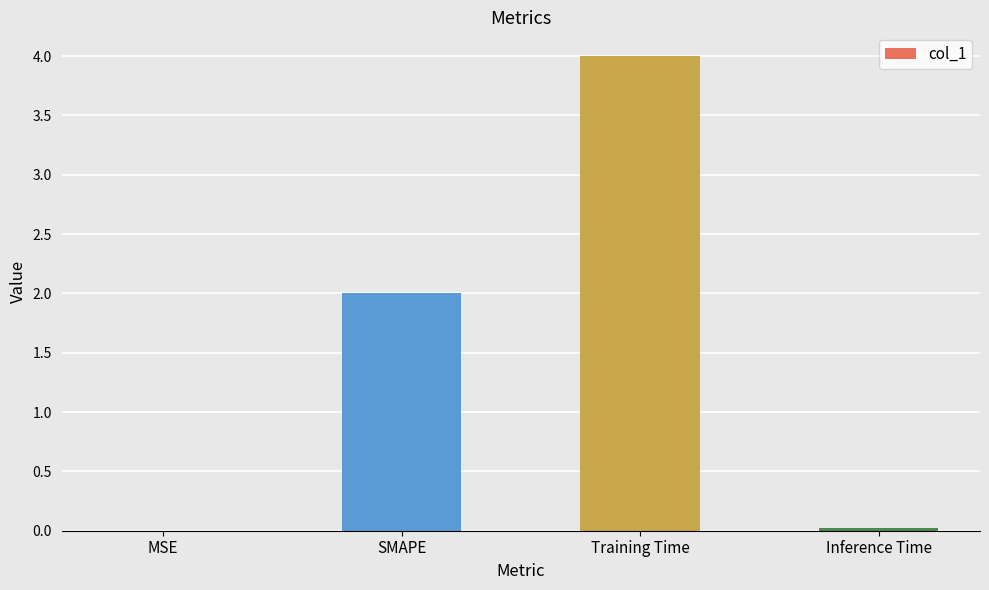

What is the change in value from SMAPE to Training Time?

+2.0